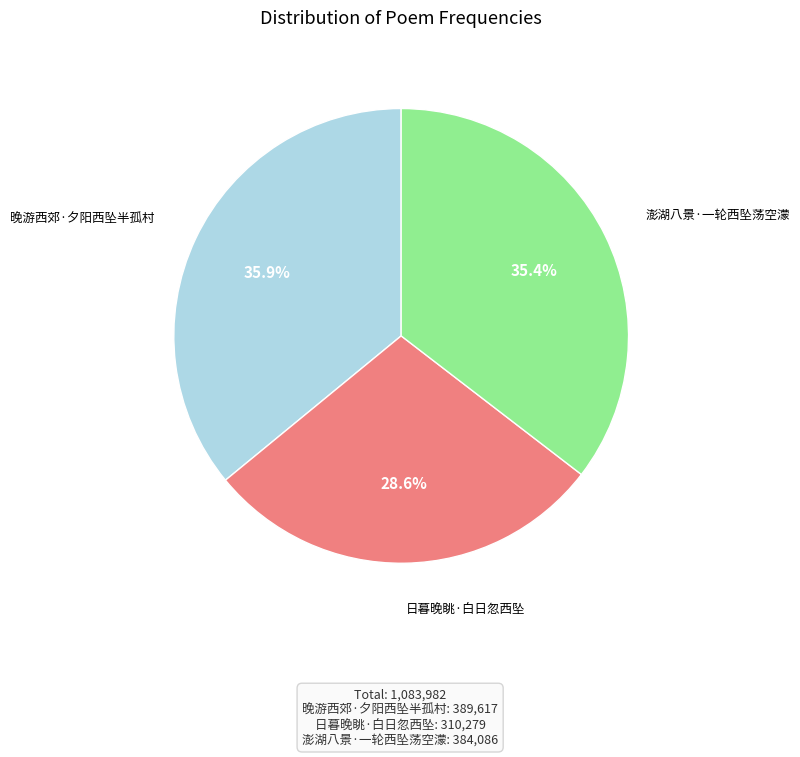

Does any single category account for the majority?

No